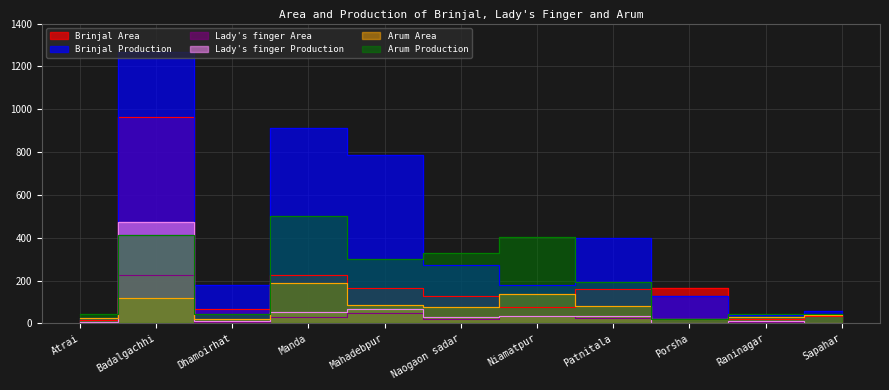

What is the maximum value for Brinjal Production?

1266